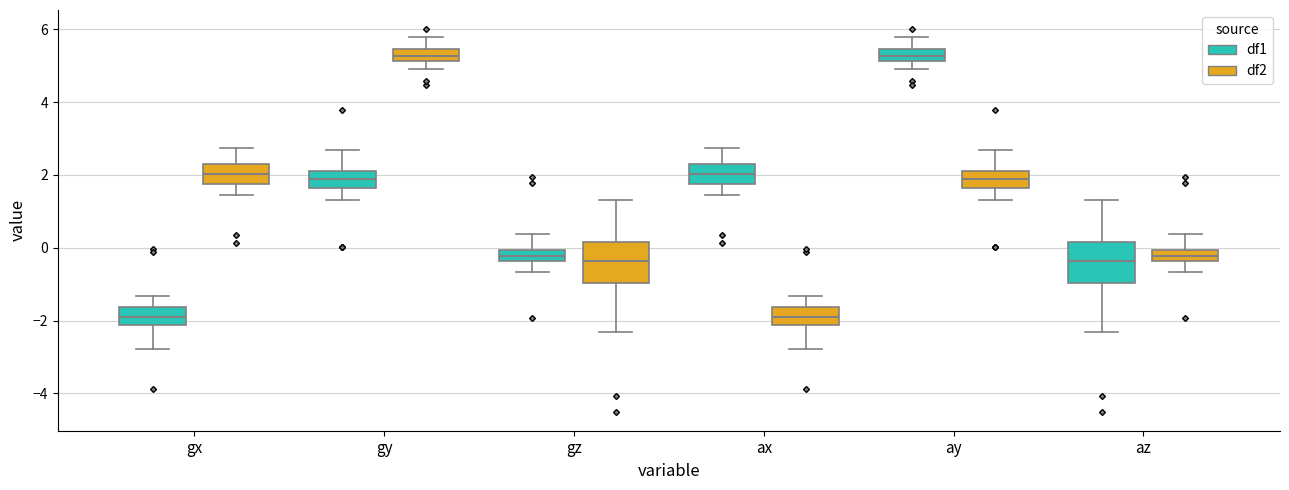

Where is the upper edge of the box for gy (df2) on the y-axis? The values are not printed on the chart, so give them approximately, as read against the axis.

5.4